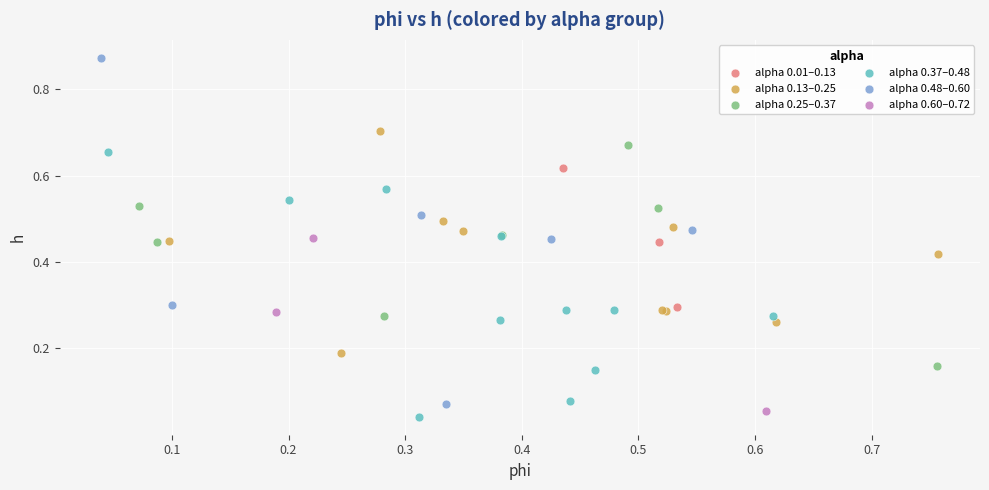

Which series reaches the maximum Y coordinate?

alpha 0.48–0.60